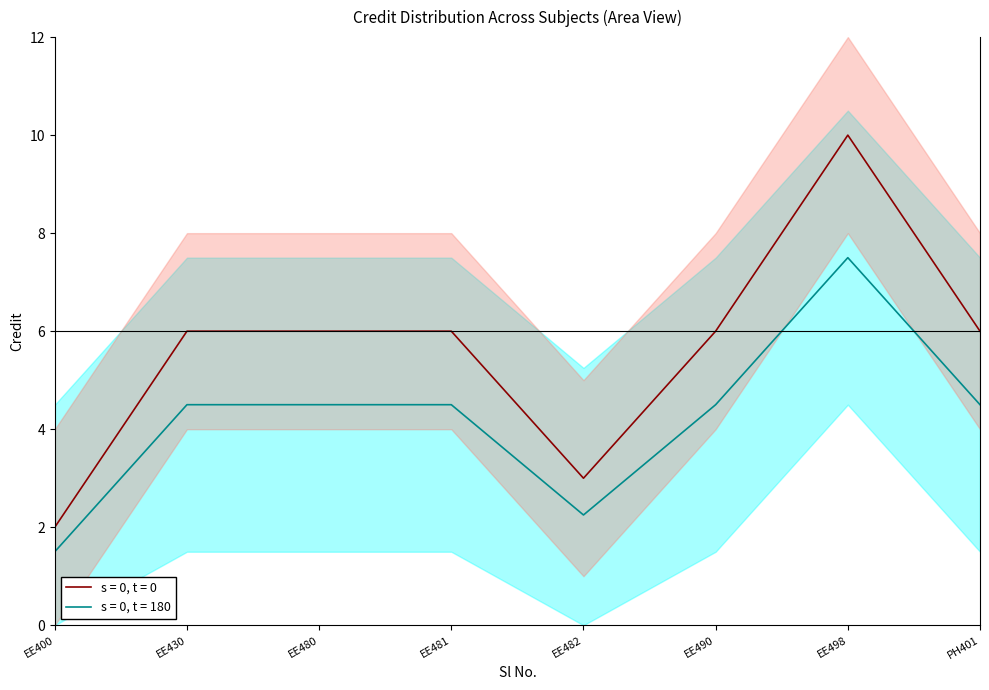

Reading left to right, transcribe all the data shown in this chart.

2	6	6	6	3	6	10	6